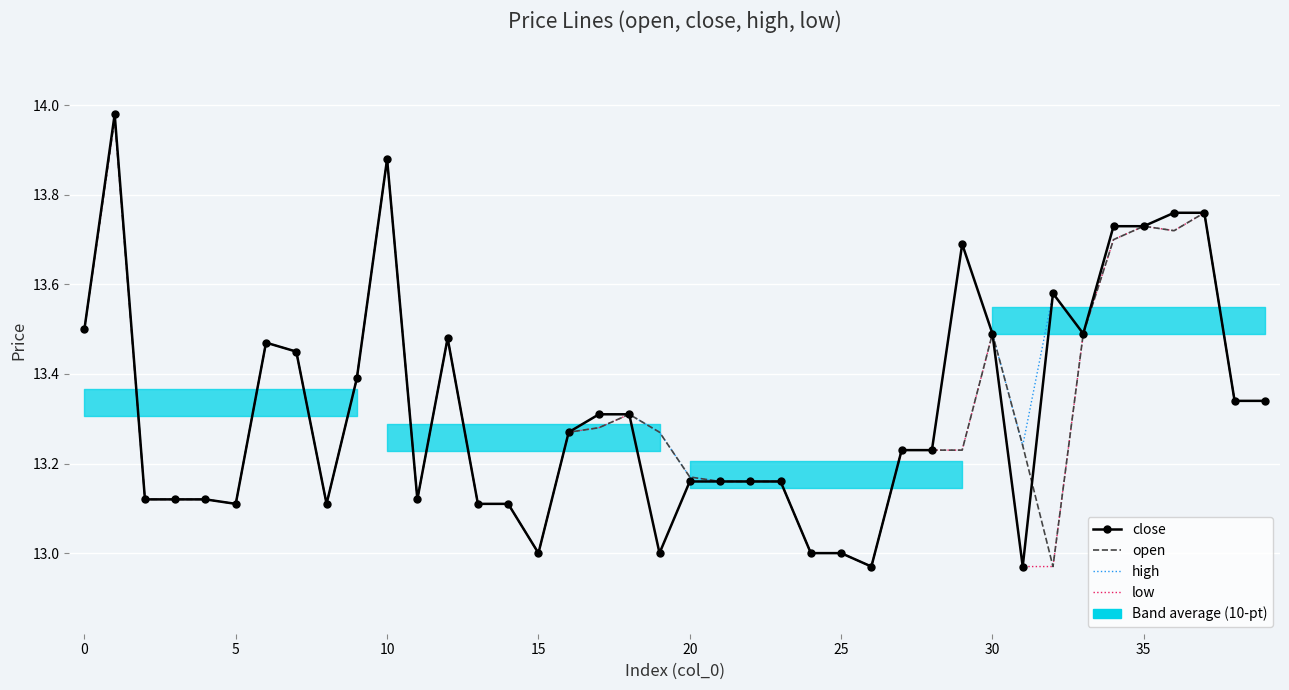

The value of close at 15 is 8.6. True or false?

False